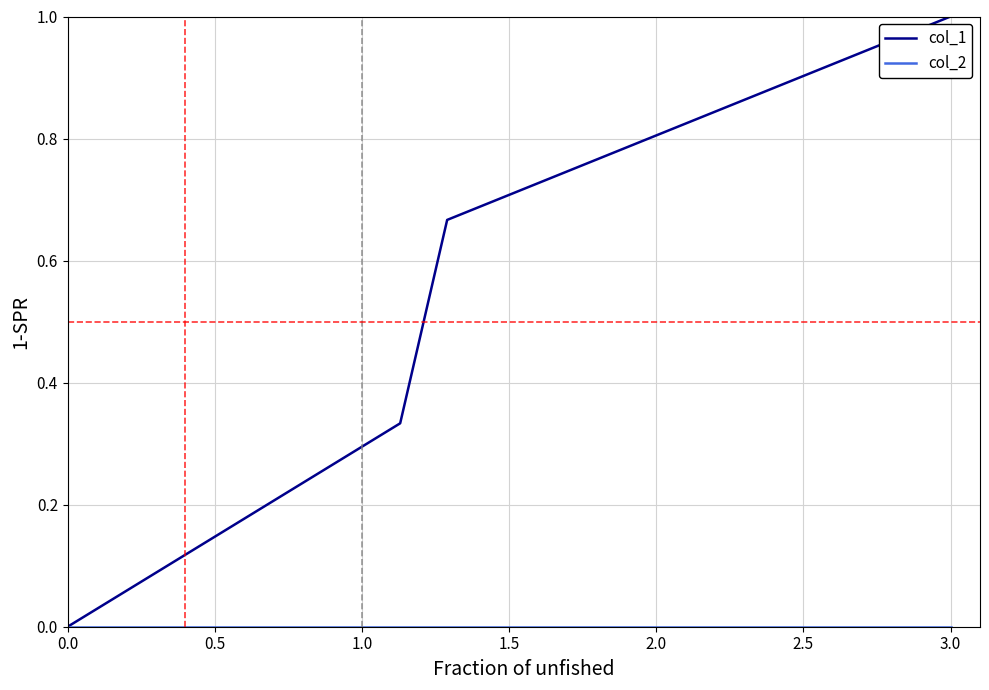

Which series has the largest total across all categories?

col_1